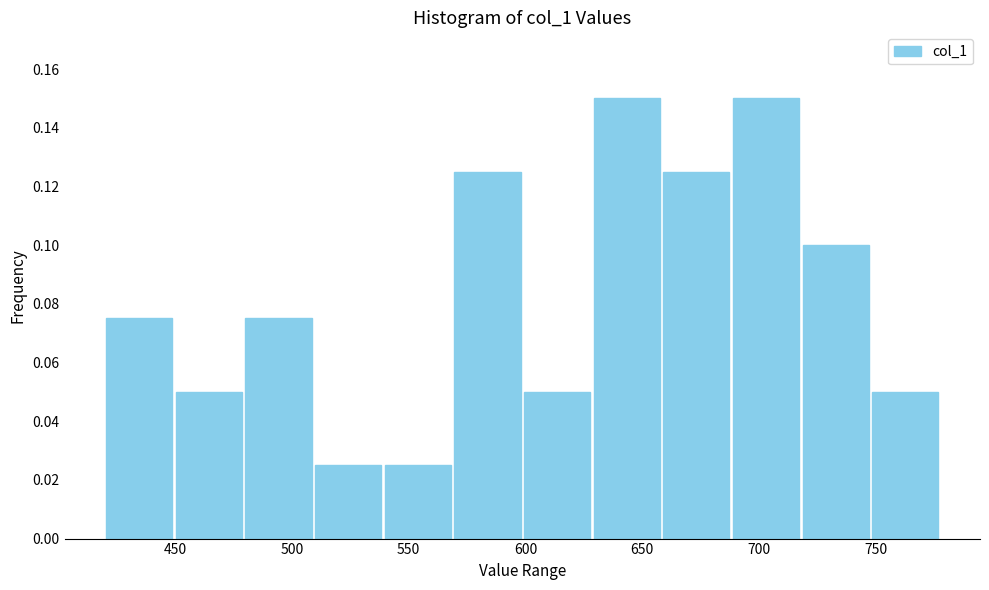

Reading left to right, transcribe this chart: for each bar, give the range it covers on the x-axis and its height. Neither the bar edges nor the heights are printed on the chart, so give them approximately, as read against the axes.

420 to 450: 0.076
450 to 480: 0.050
480 to 510: 0.076
510 to 540: 0.026
540 to 570: 0.026
570 to 600: 0.126
600 to 630: 0.050
630 to 660: 0.150
660 to 690: 0.126
690 to 720: 0.150
720 to 750: 0.100
750 to 780: 0.050